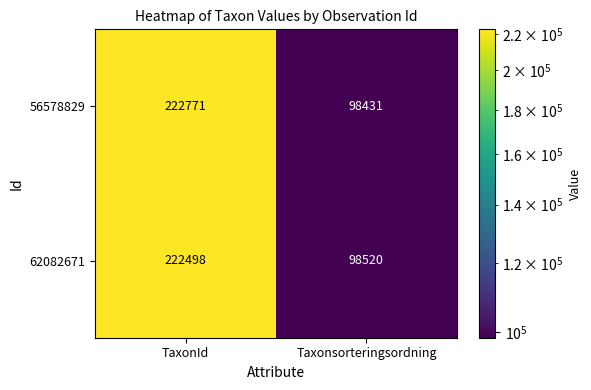

Reading left to right, what are all the values shown in this chart?

56578829: 222771	98431
62082671: 222498	98520